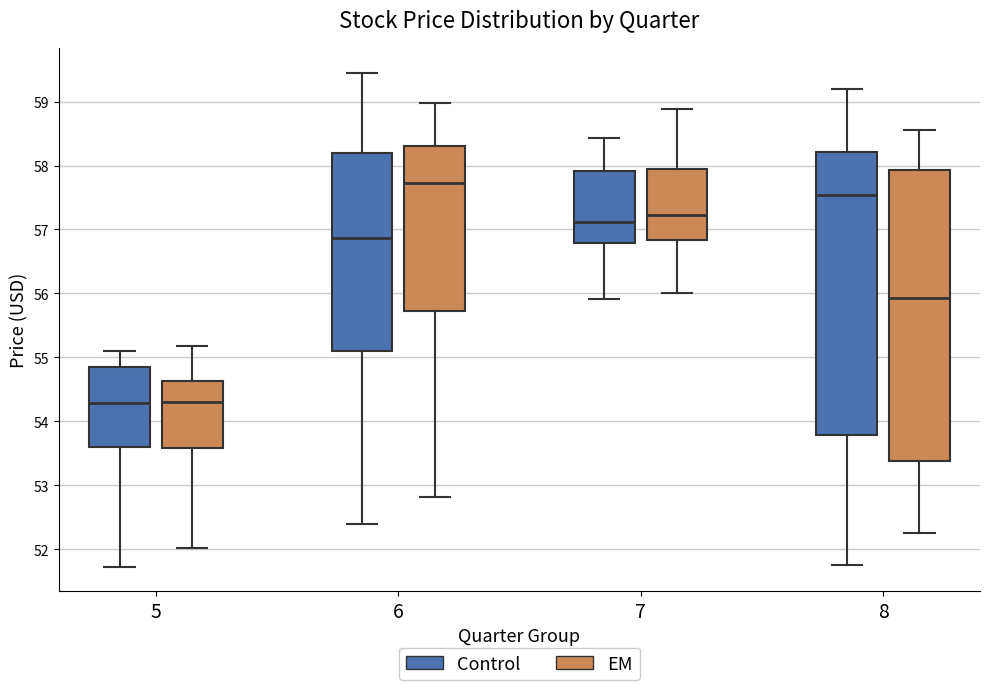

Comparing the boxes themselves (not the whiskers), which one is the tallest?

8 (EM)